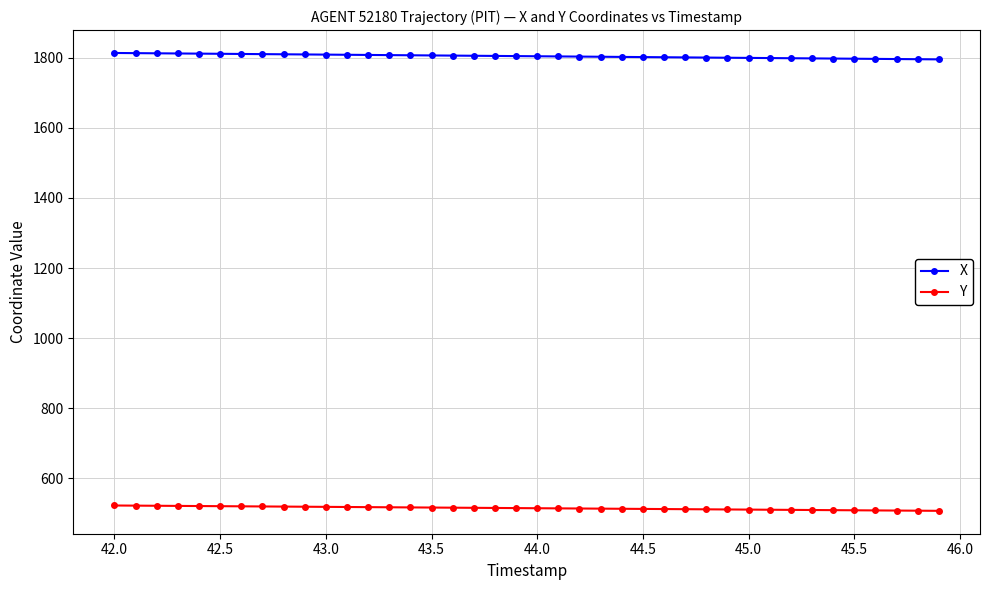

True or false: Y and X intersect in this chart.

False